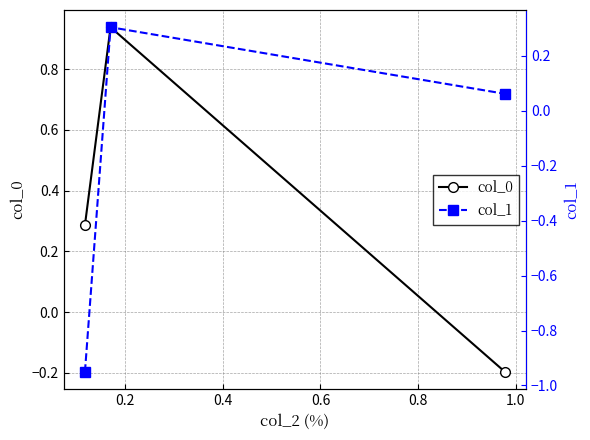

How many negative values does the col_0 series have?

1